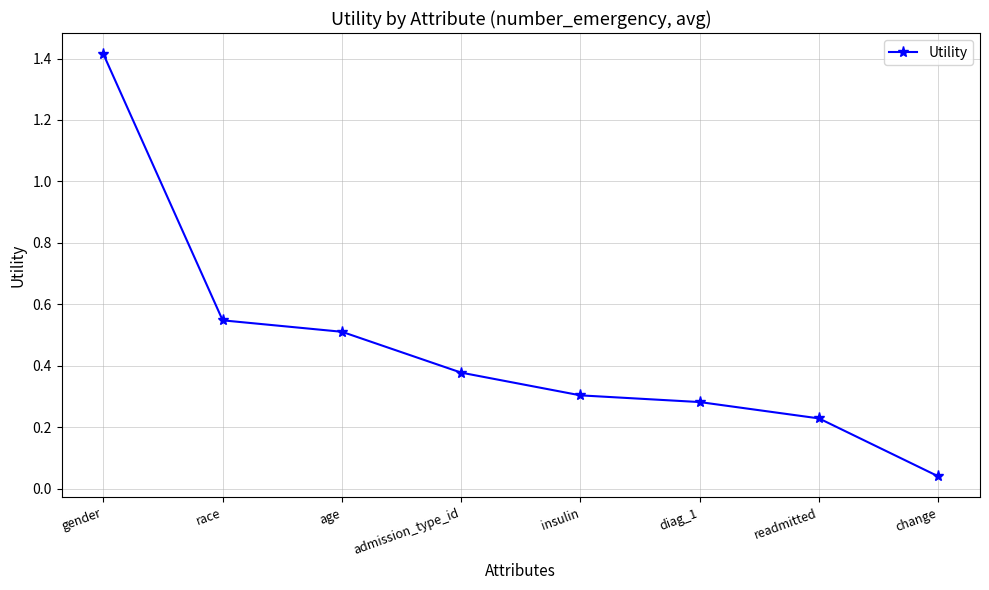

Which label corresponds to the largest value in the chart?

gender